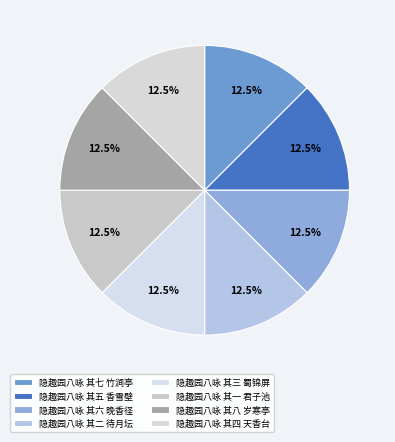

How much of the chart is everything except 隐趣园八咏 其四 天香台?

87.5%